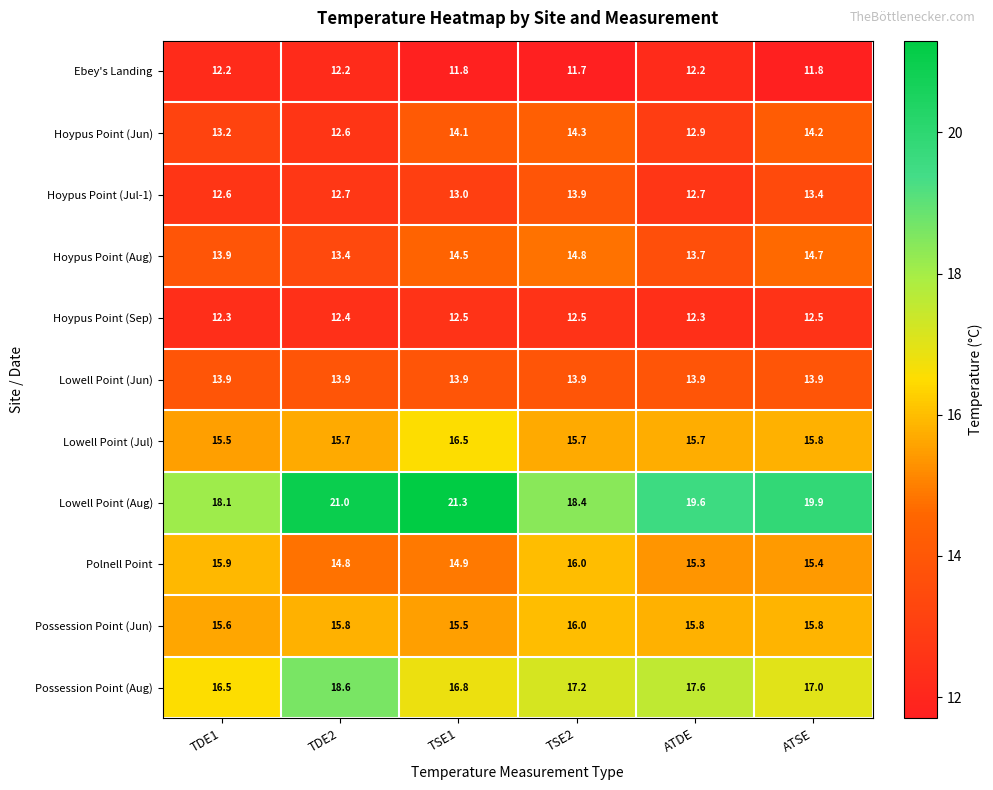

Which label corresponds to the smallest value in the chart?

TSE2